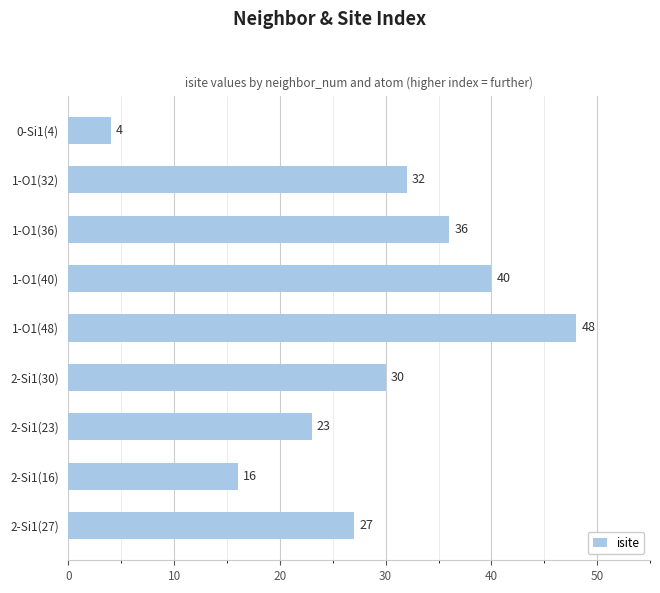

Rank the categories by value from lowest to highest.

0-Si1(4), 2-Si1(16), 2-Si1(23), 2-Si1(27), 2-Si1(30), 1-O1(32), 1-O1(36), 1-O1(40), 1-O1(48)